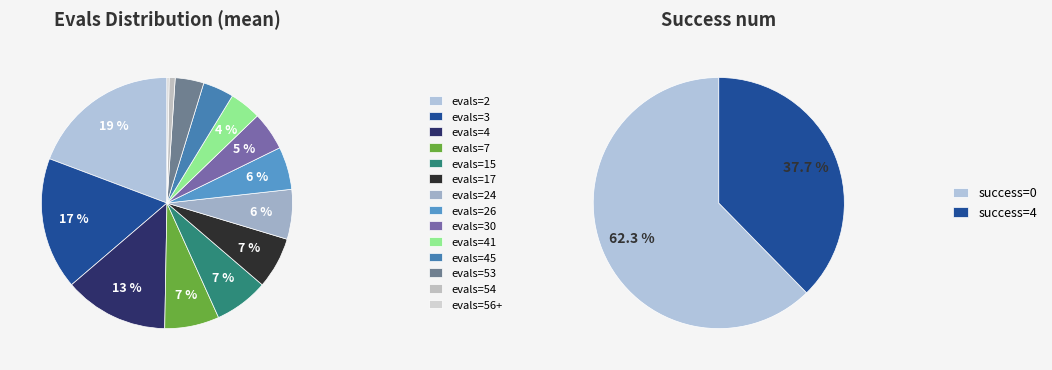

Rank the categories by value from lowest to highest.

evals=56+, evals=54, evals=53, evals=45, evals=41, evals=30, evals=26, evals=24, evals=17, evals=15, evals=7, evals=4, evals=3, evals=2